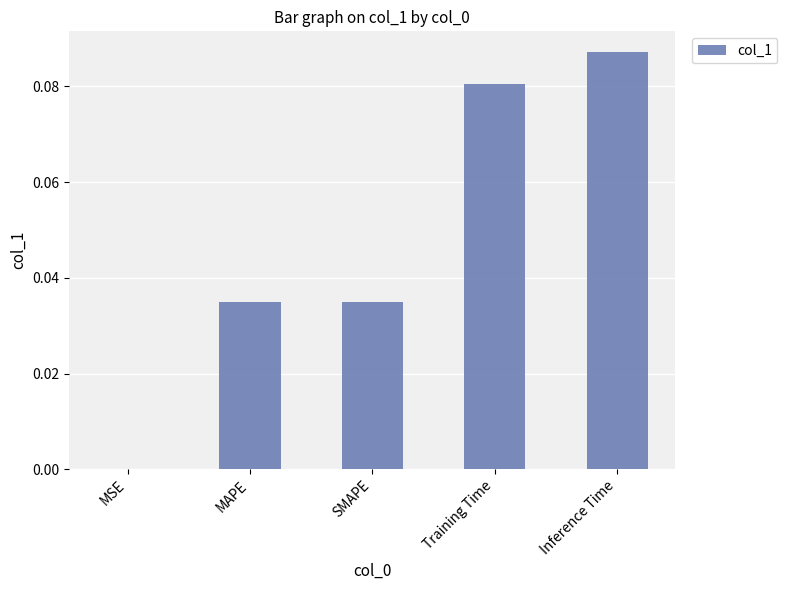

What is the change in value from MAPE to Inference Time?

+0.1